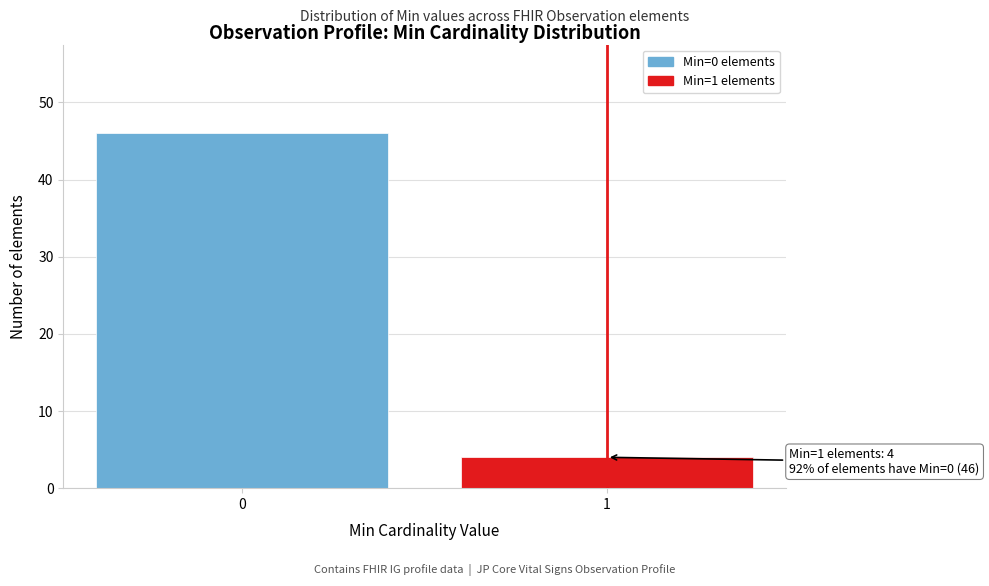

Reading left to right, transcribe all the data shown in this chart.

46	4